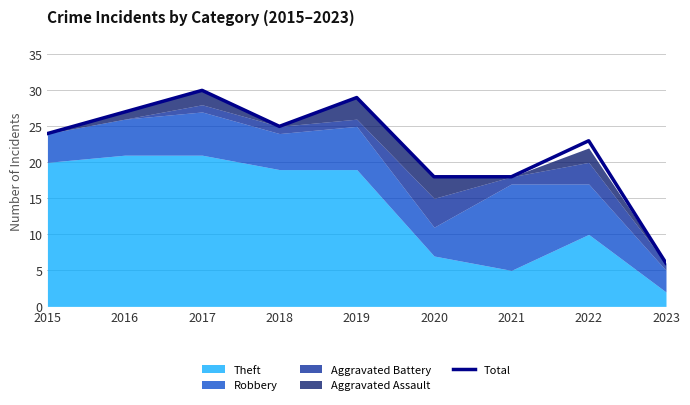

What is the maximum value shown in the chart?

30